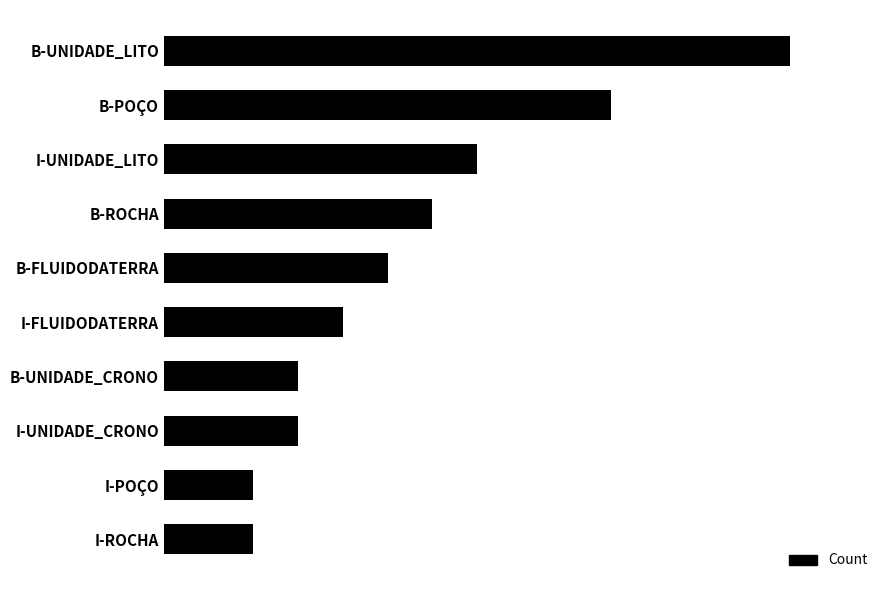

Are the bars horizontal?

Yes